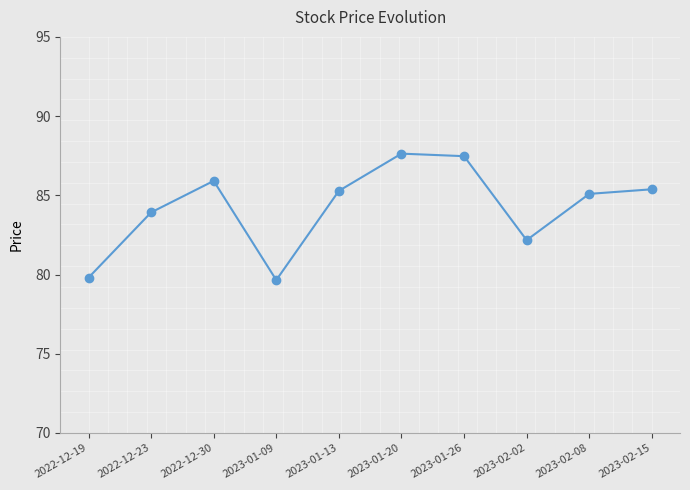

The chart shows a value of 79.8 at 2022-12-19. True or false?

True